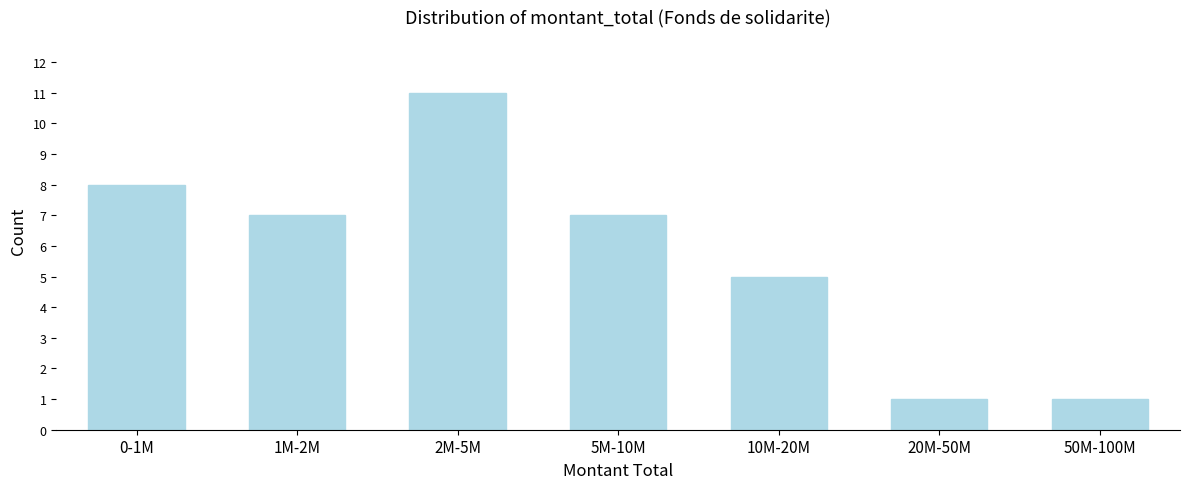

Reading right to left, list all the values displayed in this chart.

1	1	5	7	11	7	8